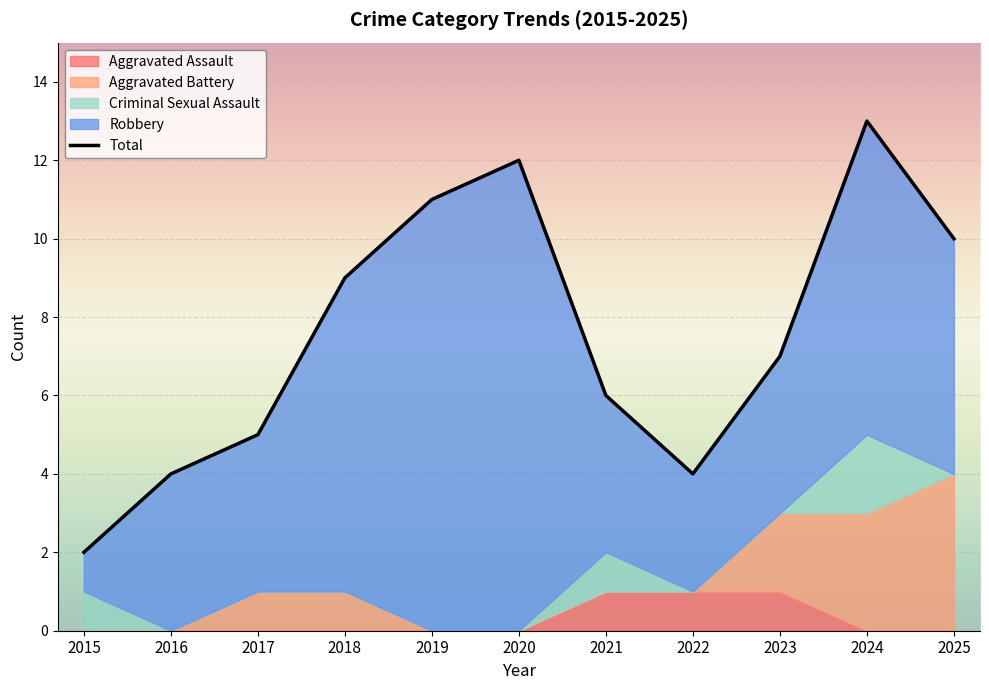

Which series changed the most between 2021 and 2022?

Total